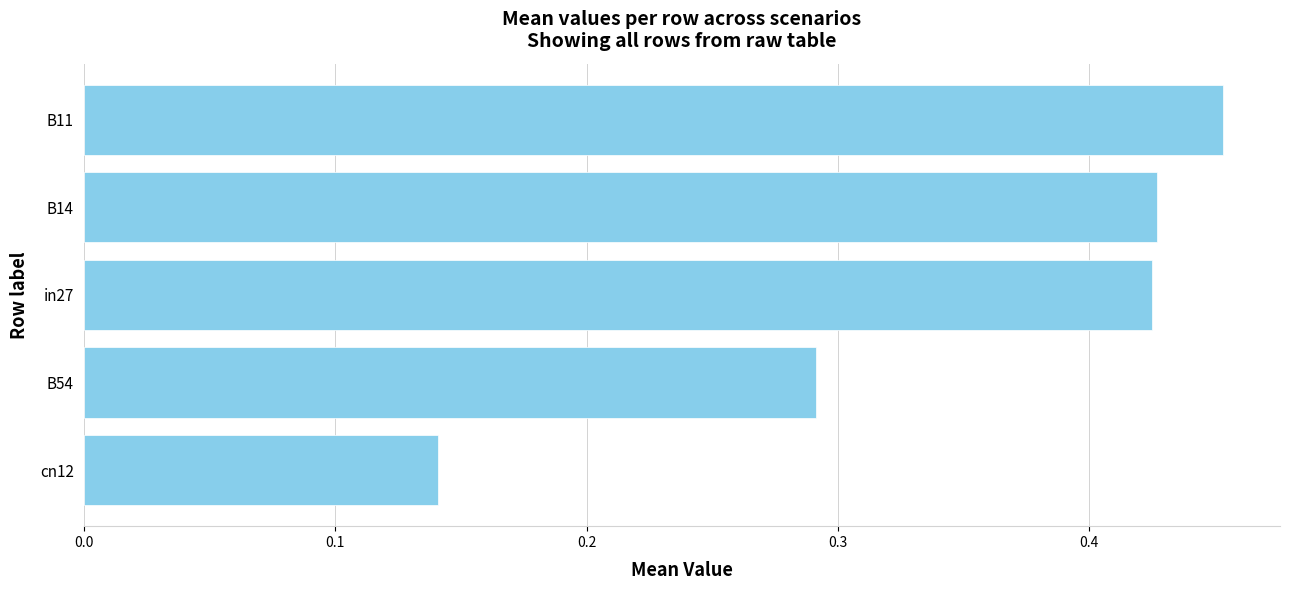

How many values are between 0 and 1?

5